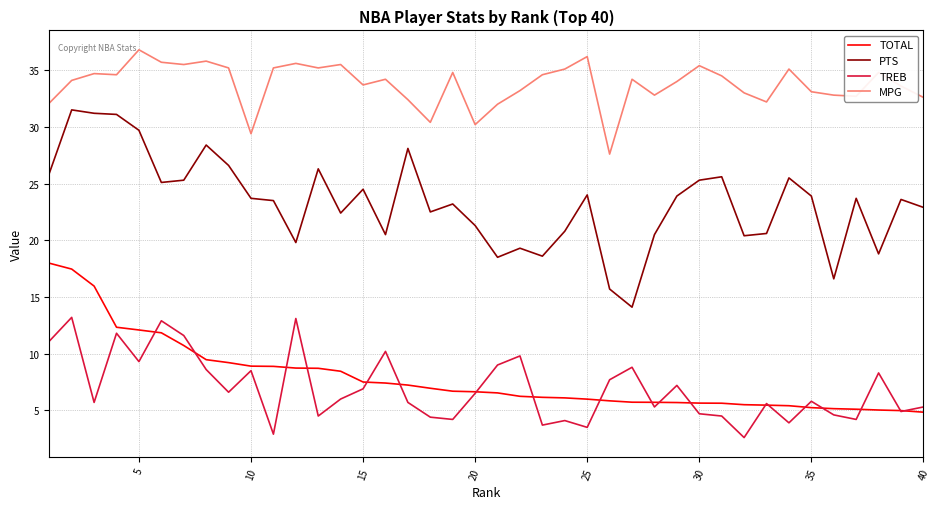

True or false: PTS and MPG intersect in this chart.

False